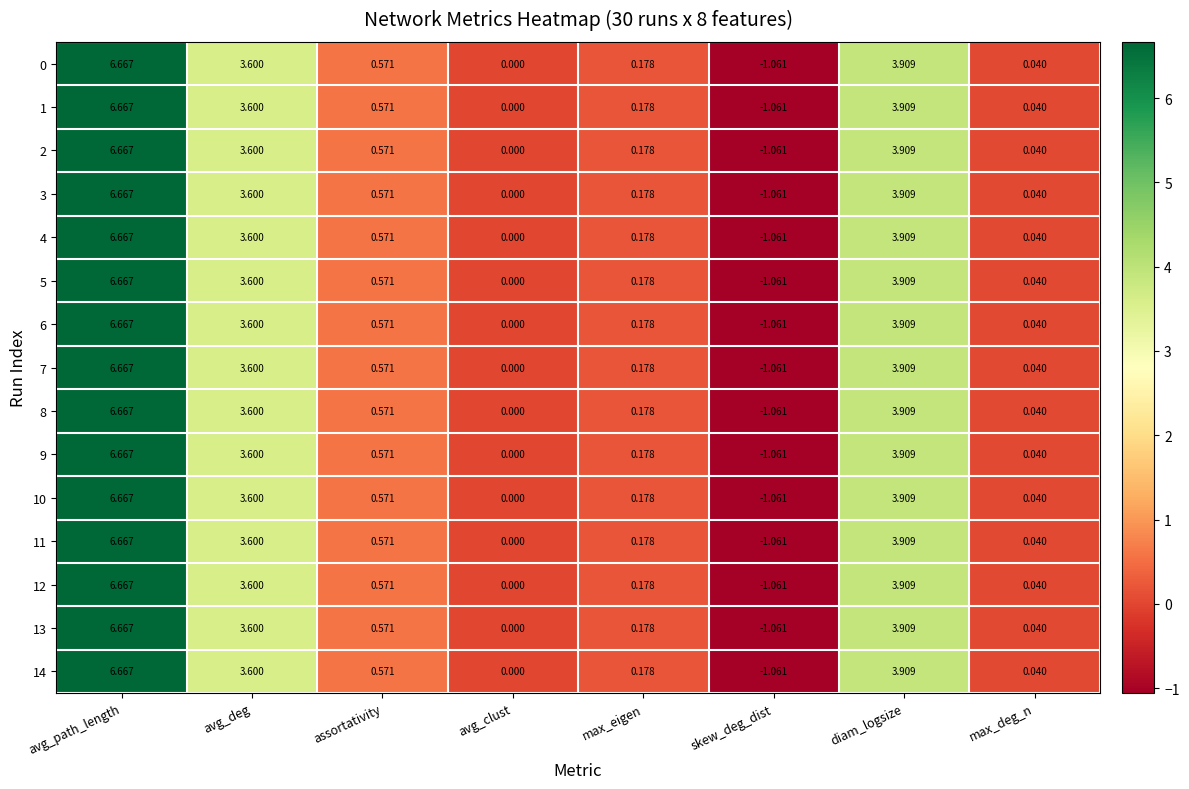

At which label is 14 closest to 2?

assortativity